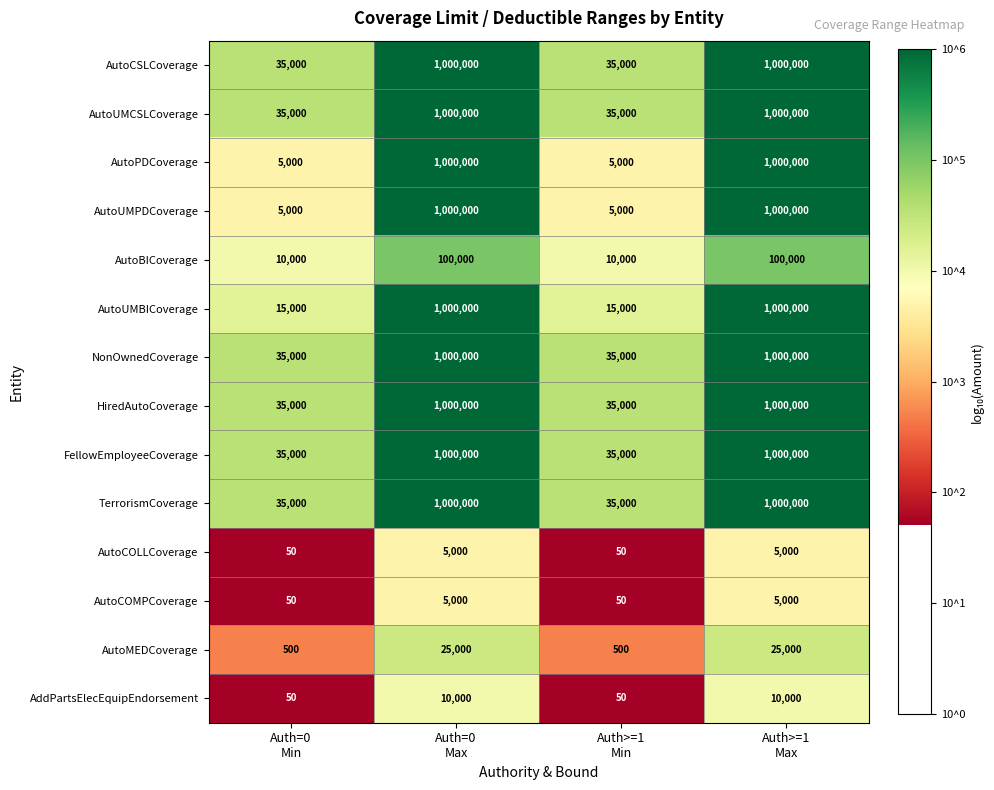

What is the average value of the HiredAutoCoverage series?

517500